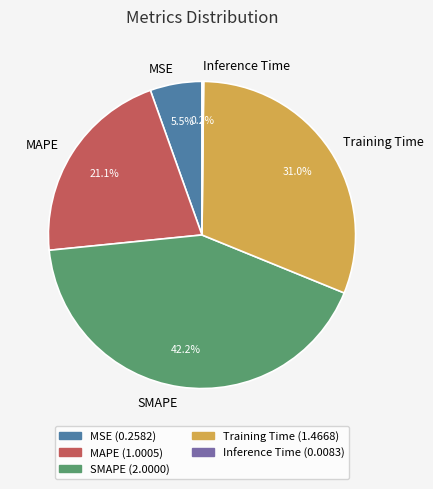

Is it true that Training Time is 44% of the pie?

False